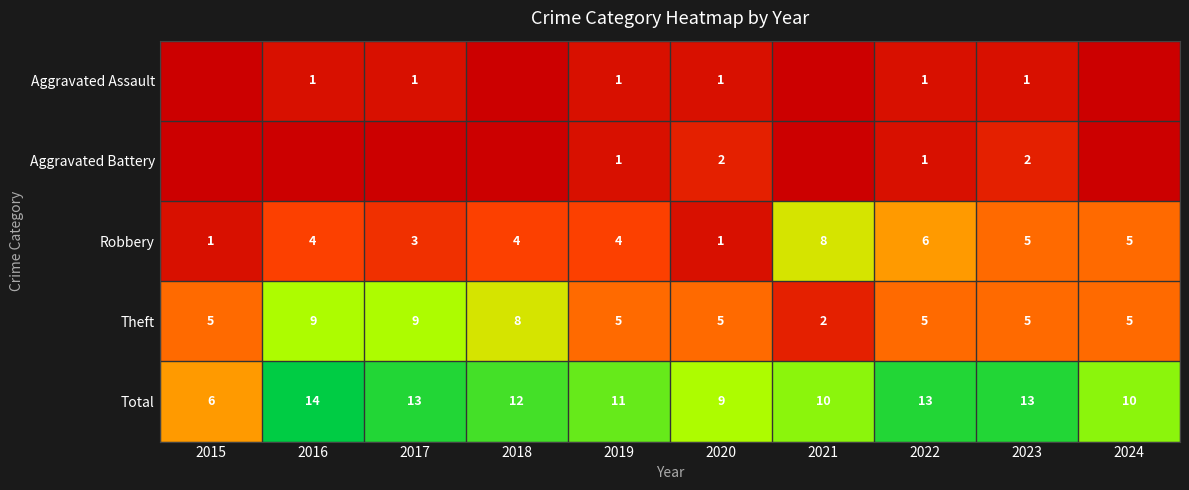

What is the total value across all series at 2021?

20